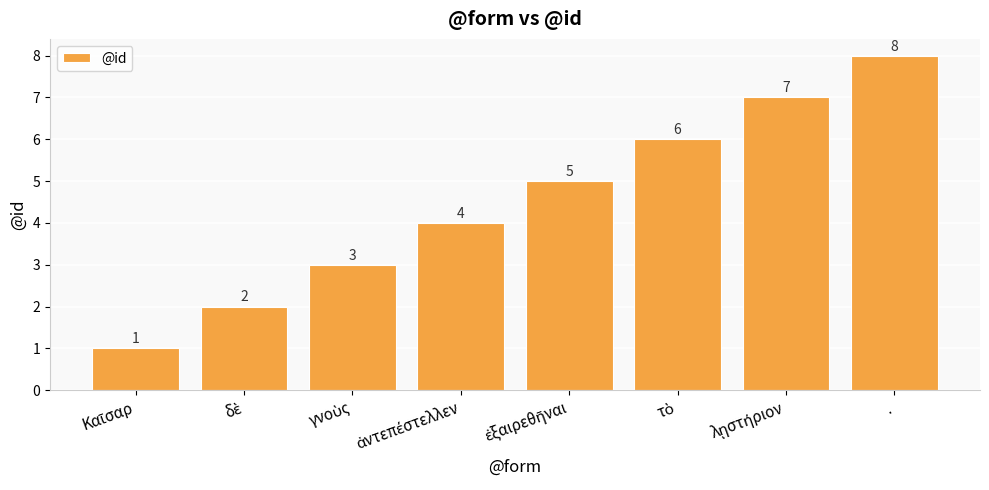

How many values are between 3 and 7?

5